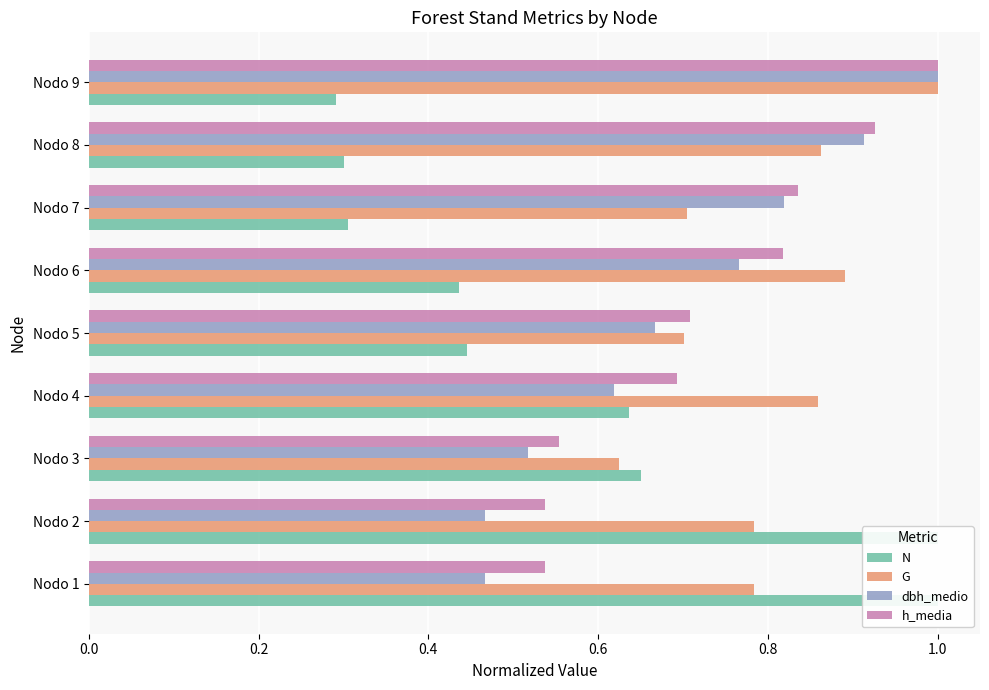

Reading left to right, transcribe all the data shown in this chart.

N: 1.0	1.0	0.6	0.6	0.4	0.4	0.3	0.3	0.3
G: 0.8	0.8	0.6	0.9	0.7	0.9	0.7	0.9	1.0
dbh_medio: 0.5	0.5	0.5	0.6	0.7	0.8	0.8	0.9	1.0
h_media: 0.5	0.5	0.6	0.7	0.7	0.8	0.8	0.9	1.0